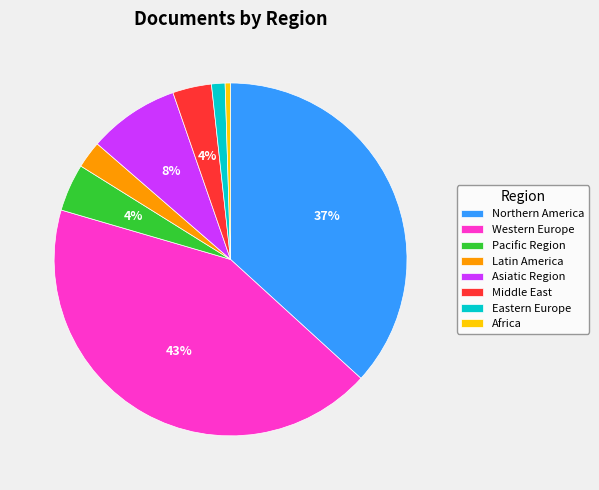

Count the number of slices in the pie.

8